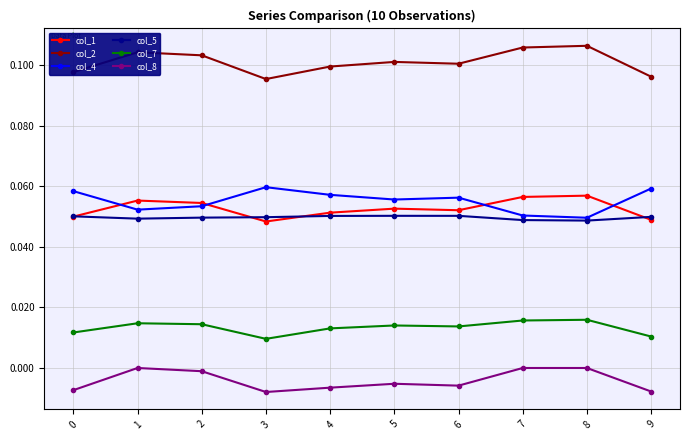

Is it true that col_5 equals 0.0 at 8?

True